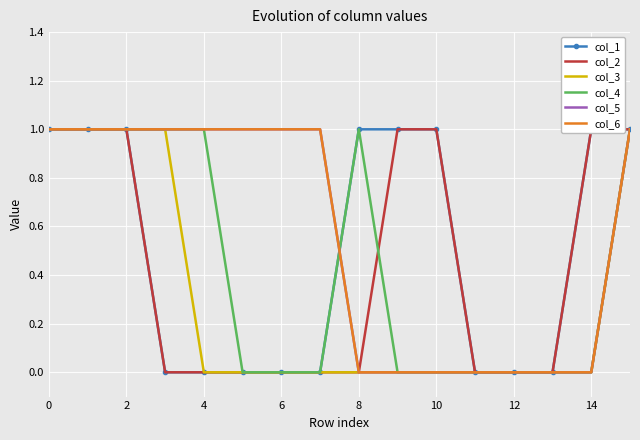

True or false: col_3 and col_6 intersect in this chart.

False